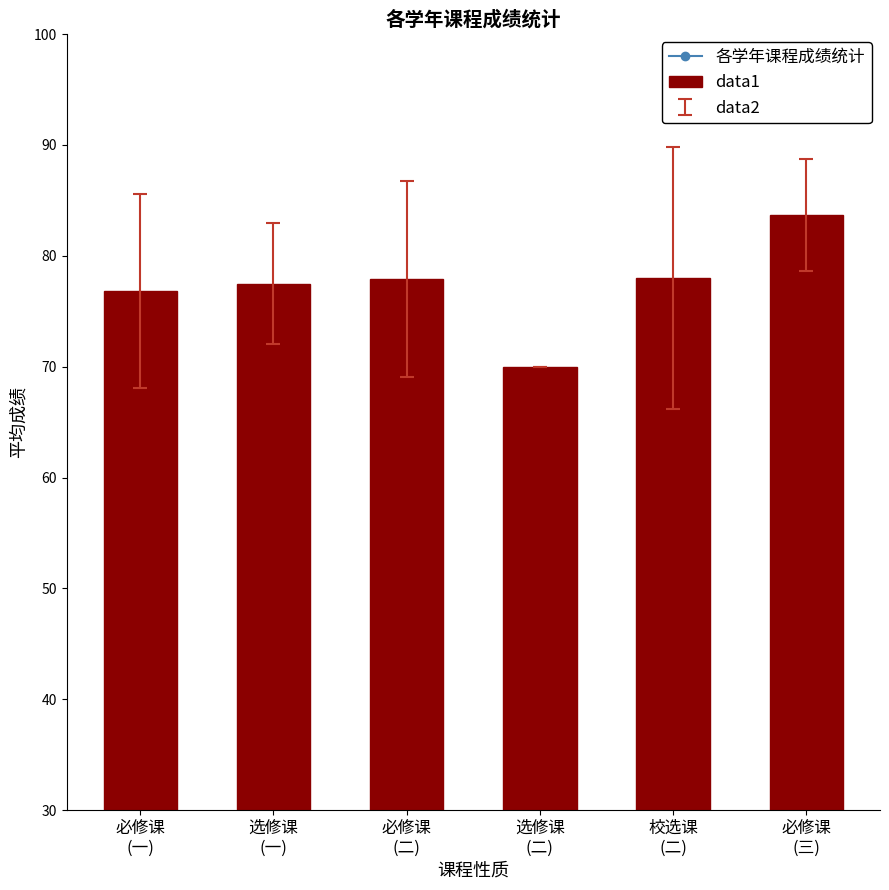

What is the difference between the values at 校选课
(二) and 选修课
(二)?

8.0